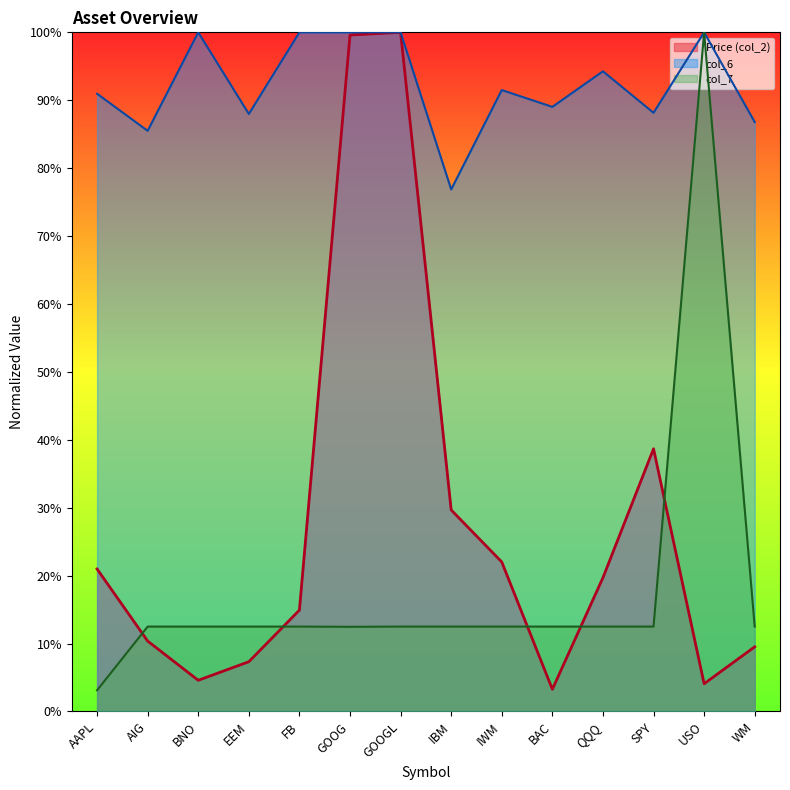

What is the maximum value for Price (col_2)?

1.0